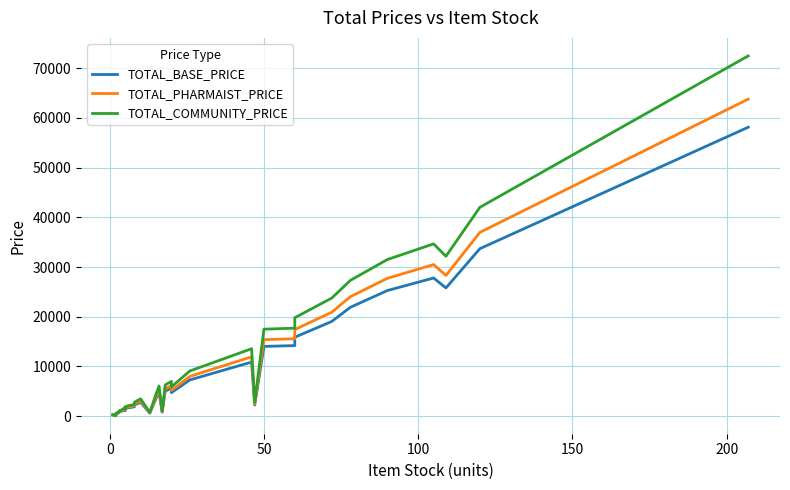

How many categories are shown in the chart?

40